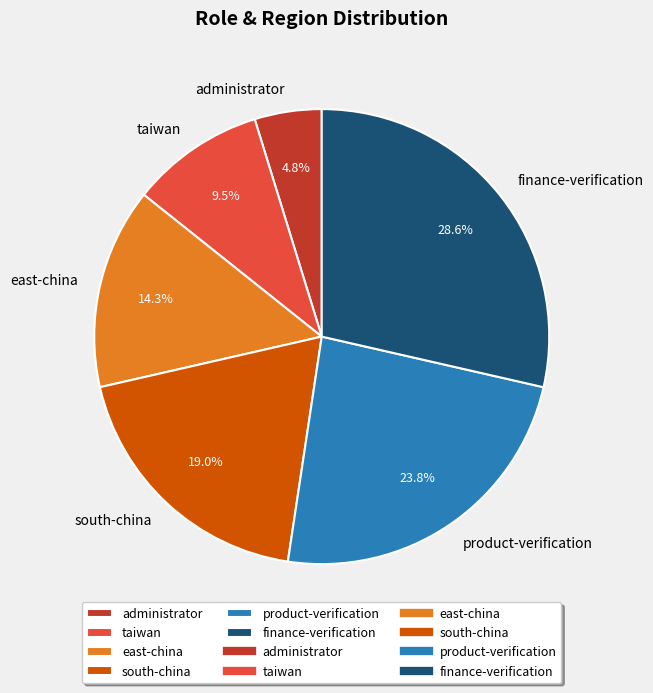

Is the sum of finance-verification and product-verification greater than half?

Yes